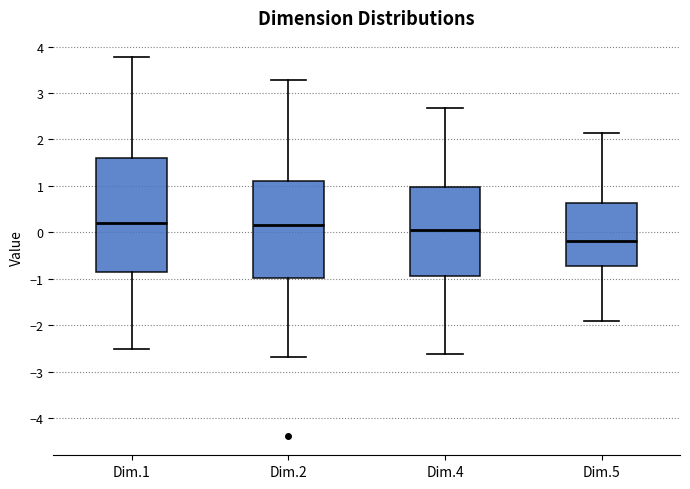

Comparing the boxes themselves (not the whiskers), which one is the tallest?

Dim.1